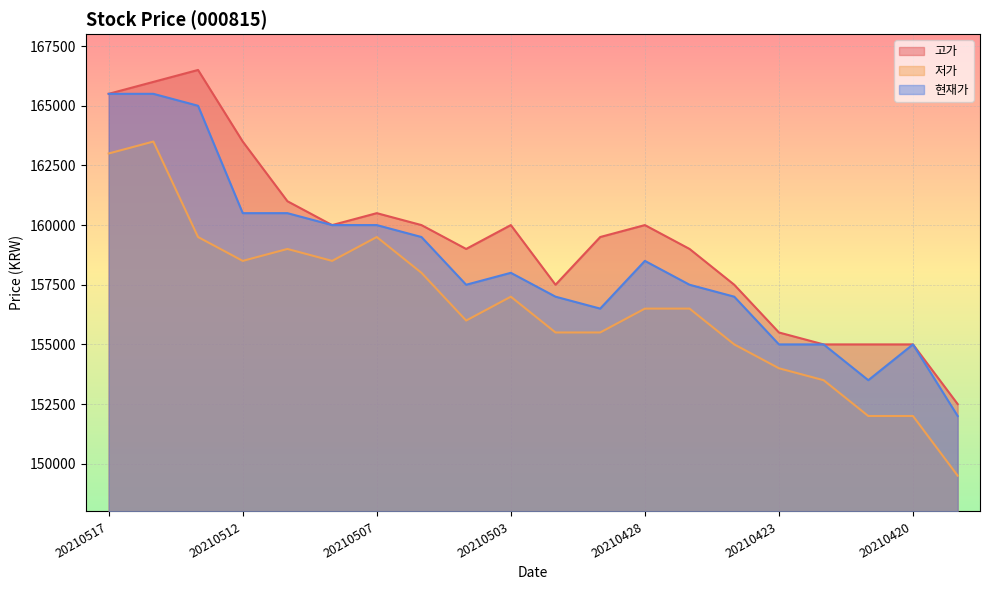

How many lines are shown in the chart?

3